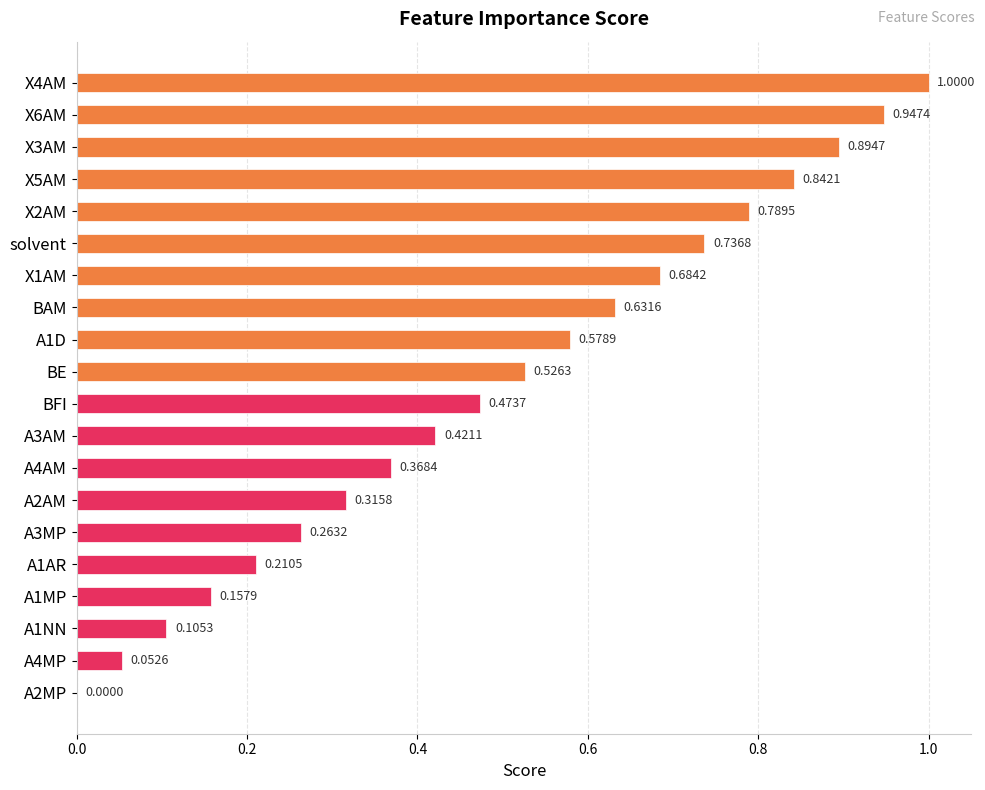

Where is the data nearest to the value 0?

A2MP